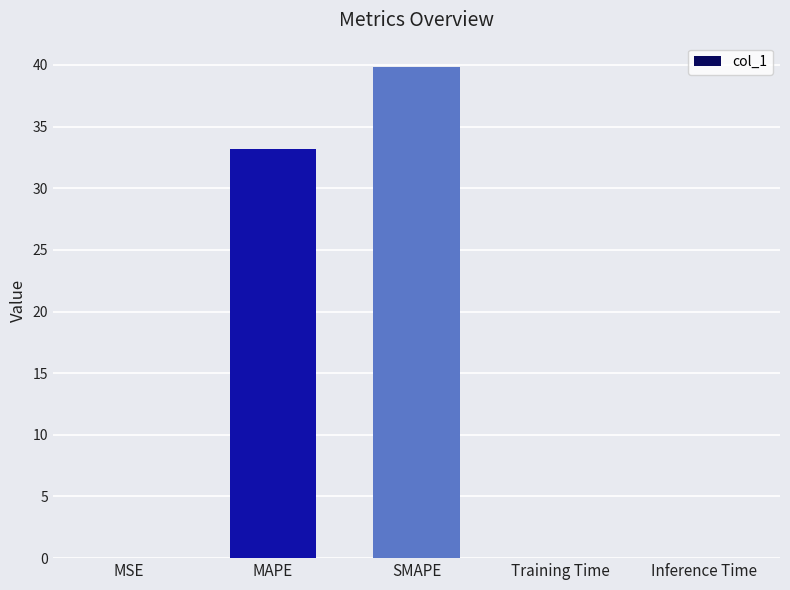

Count the number of categories in the chart.

5